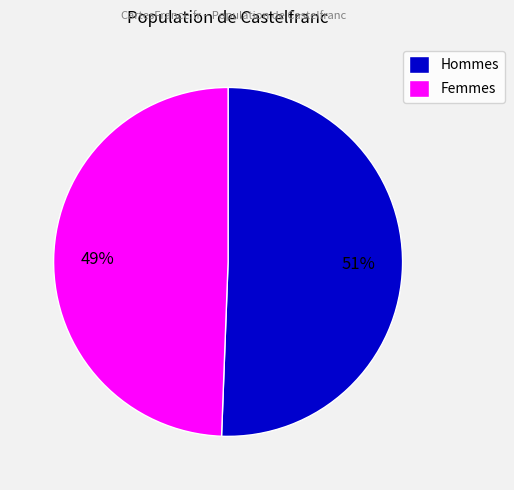

Does Femmes account for over 50% of the chart?

No